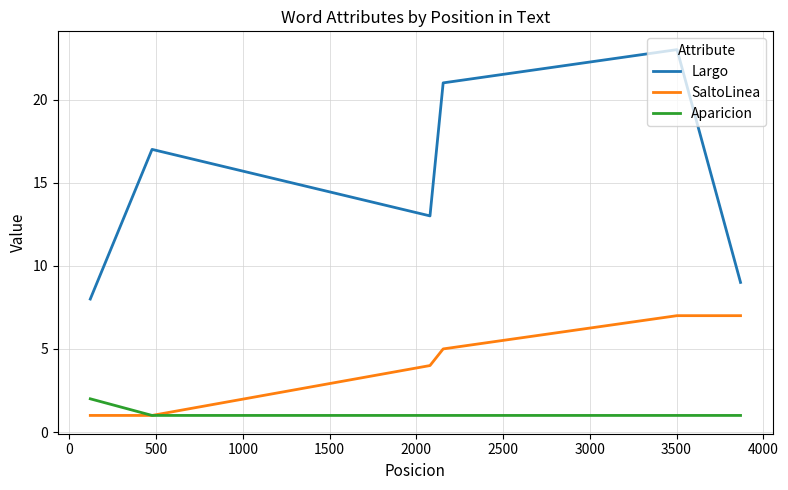

Which series has the widest spread of values?

Largo